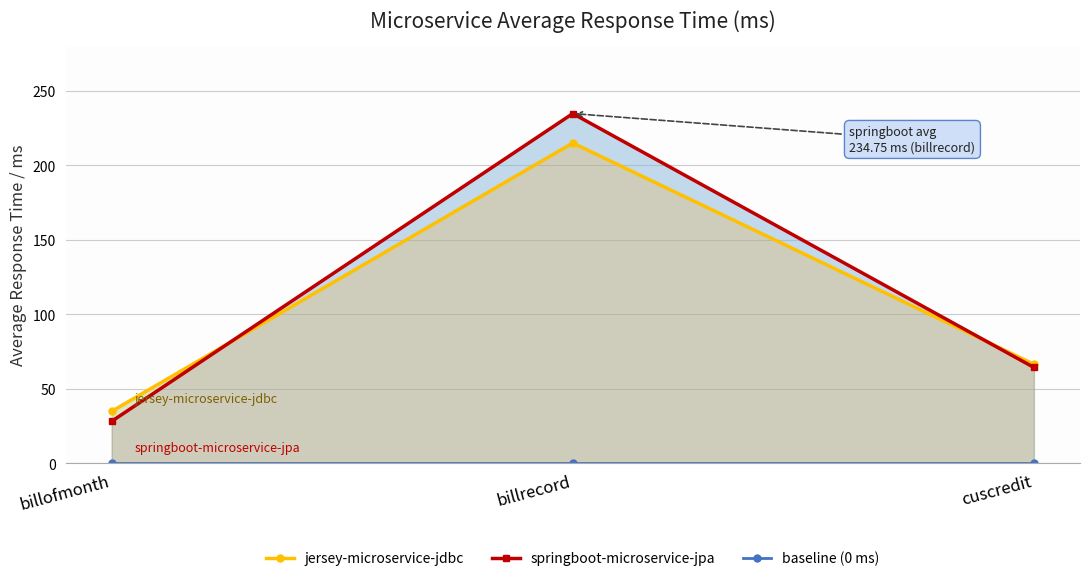

Between billofmonth and cuscredit, which is larger?

cuscredit